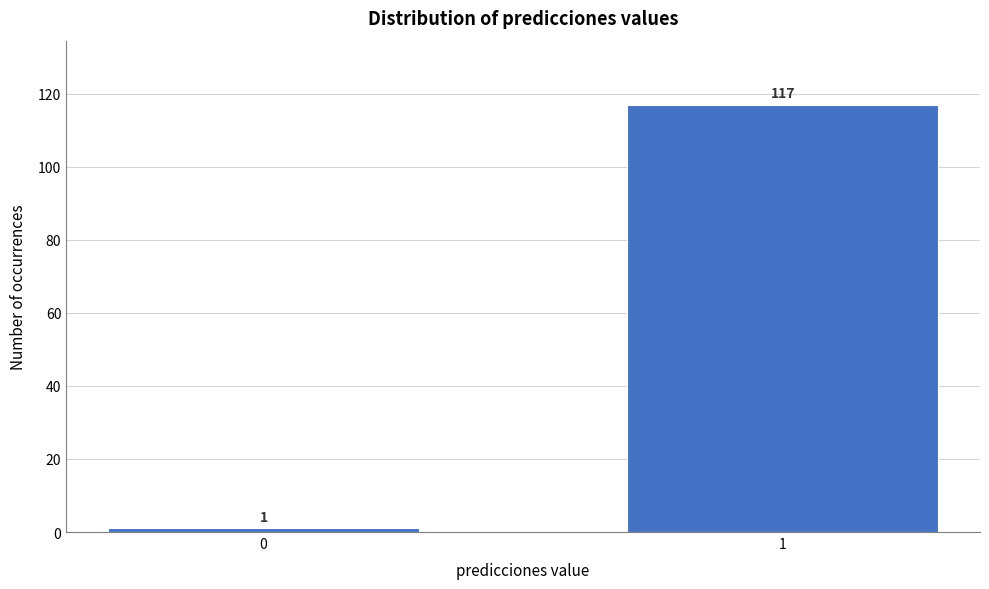

Reading left to right, transcribe all the data shown in this chart.

1	117